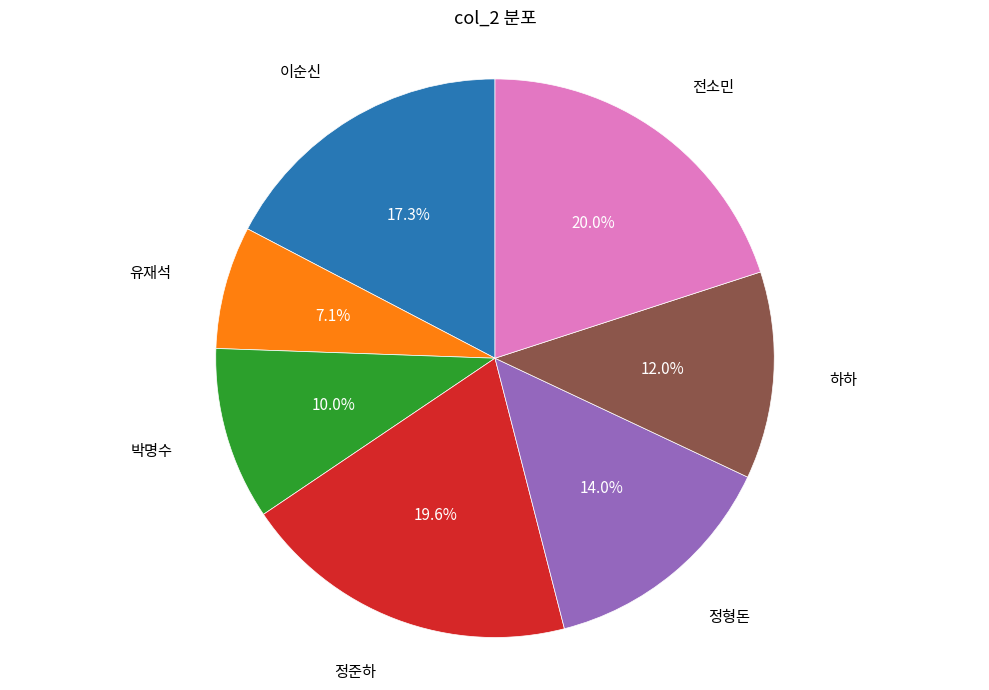

Does any single category account for the majority?

No